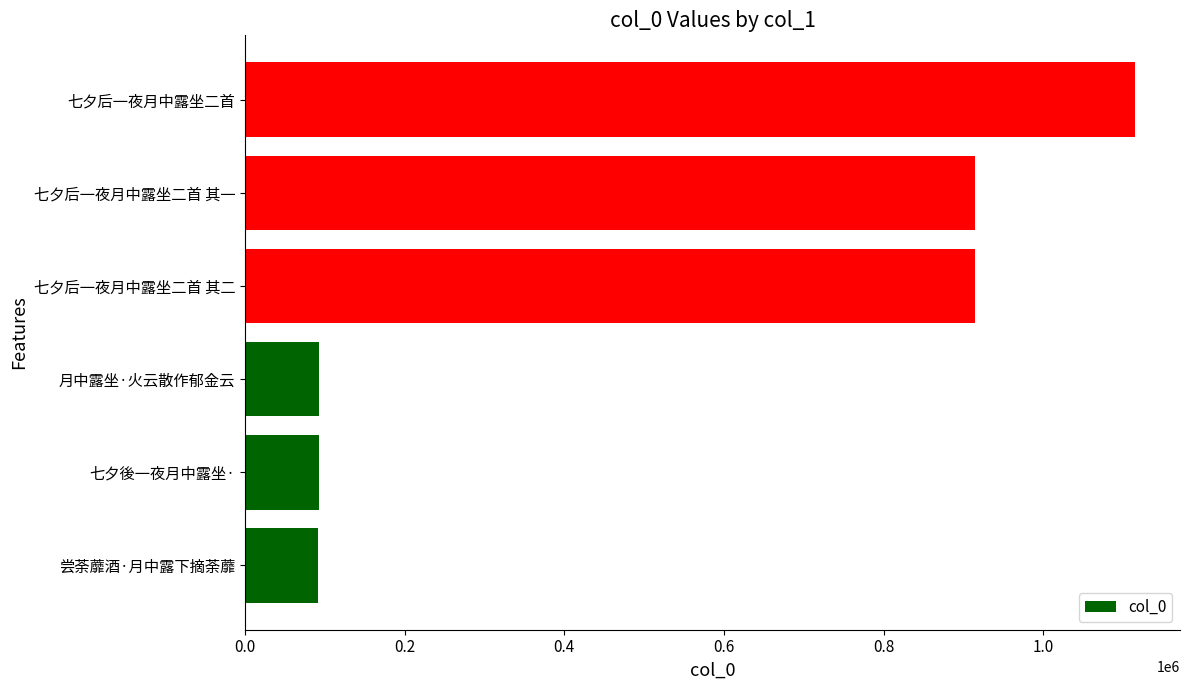

What is the difference between the values at 七夕後一夜月中露坐· and 七夕后一夜月中露坐二首 其二?

821409